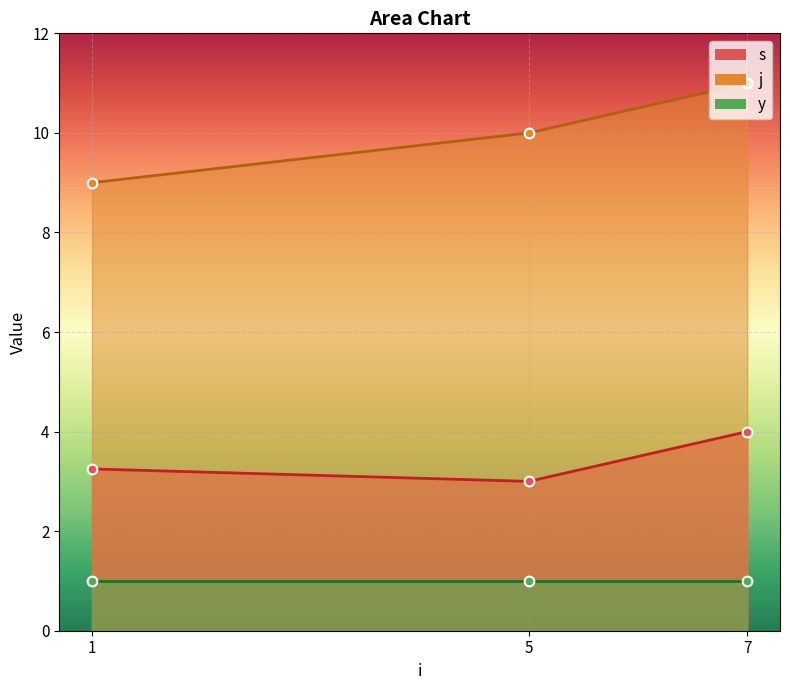

At which category does the chart reach its minimum across all series?

1